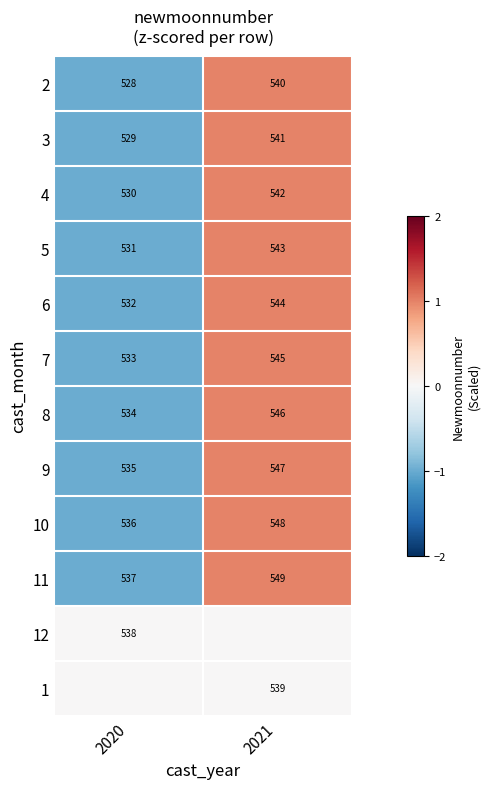

The 2 series shows 116 at 2020. True or false?

False